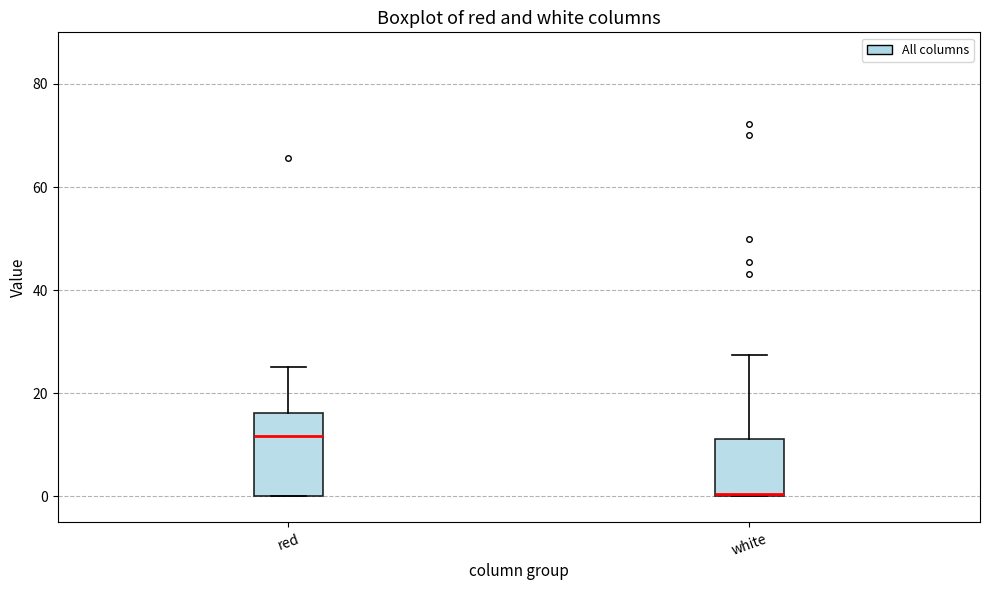

Which box has the highest median line?

red